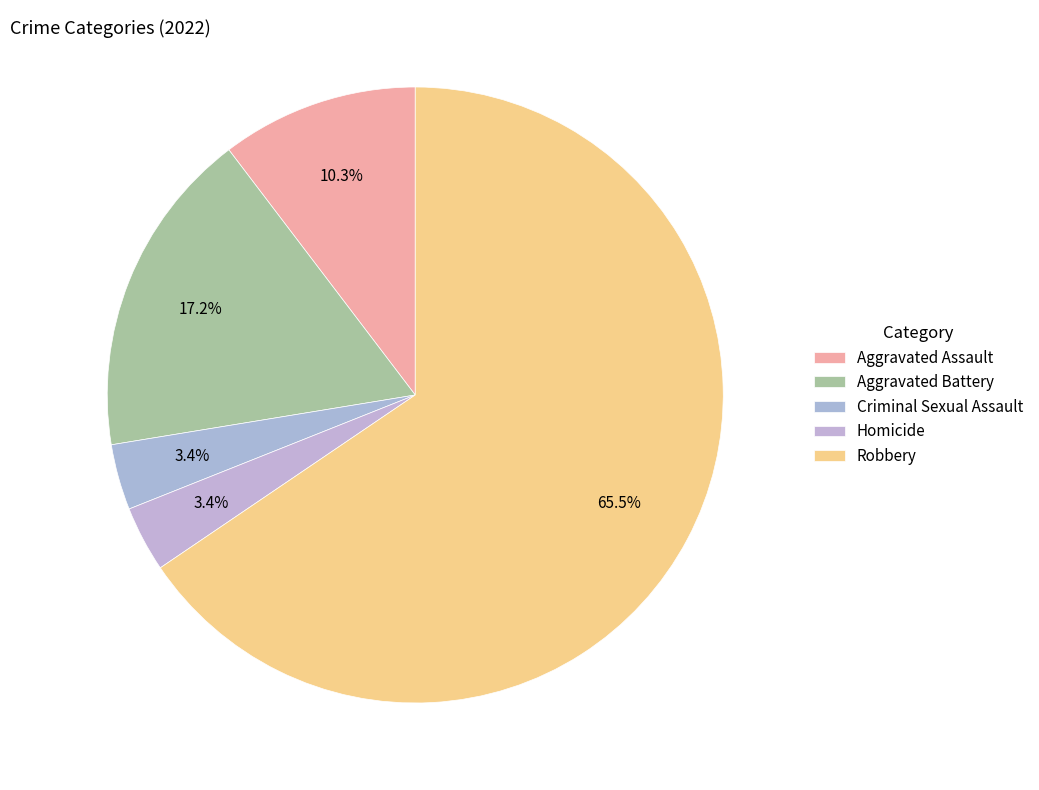

Rank the categories by value from lowest to highest.

Criminal Sexual Assault, Homicide, Aggravated Assault, Aggravated Battery, Robbery